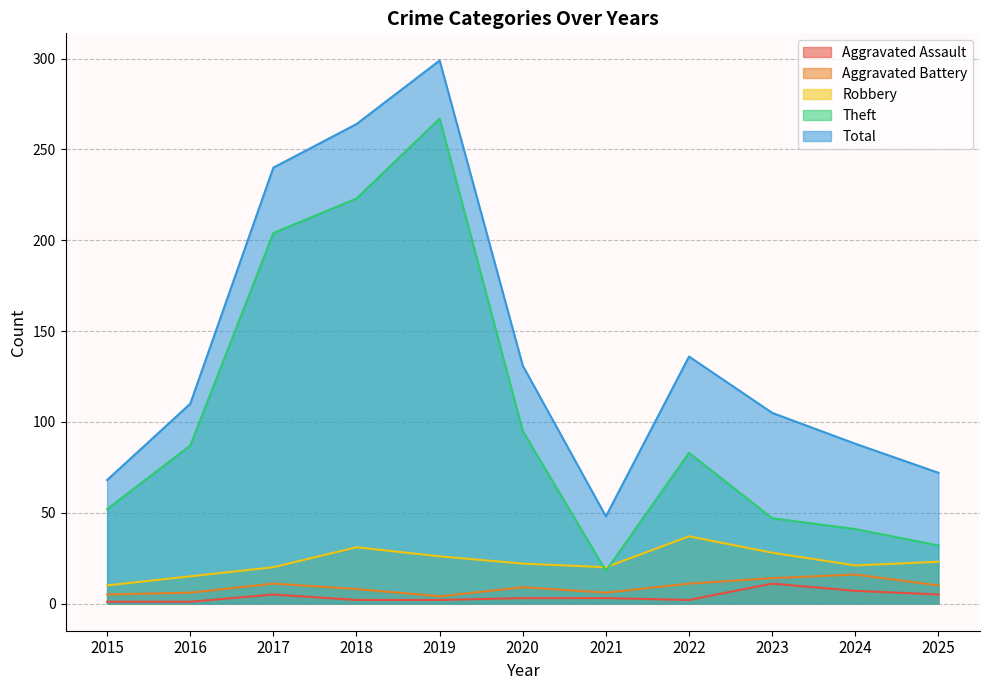

What is the sum of all Theft values?

1149